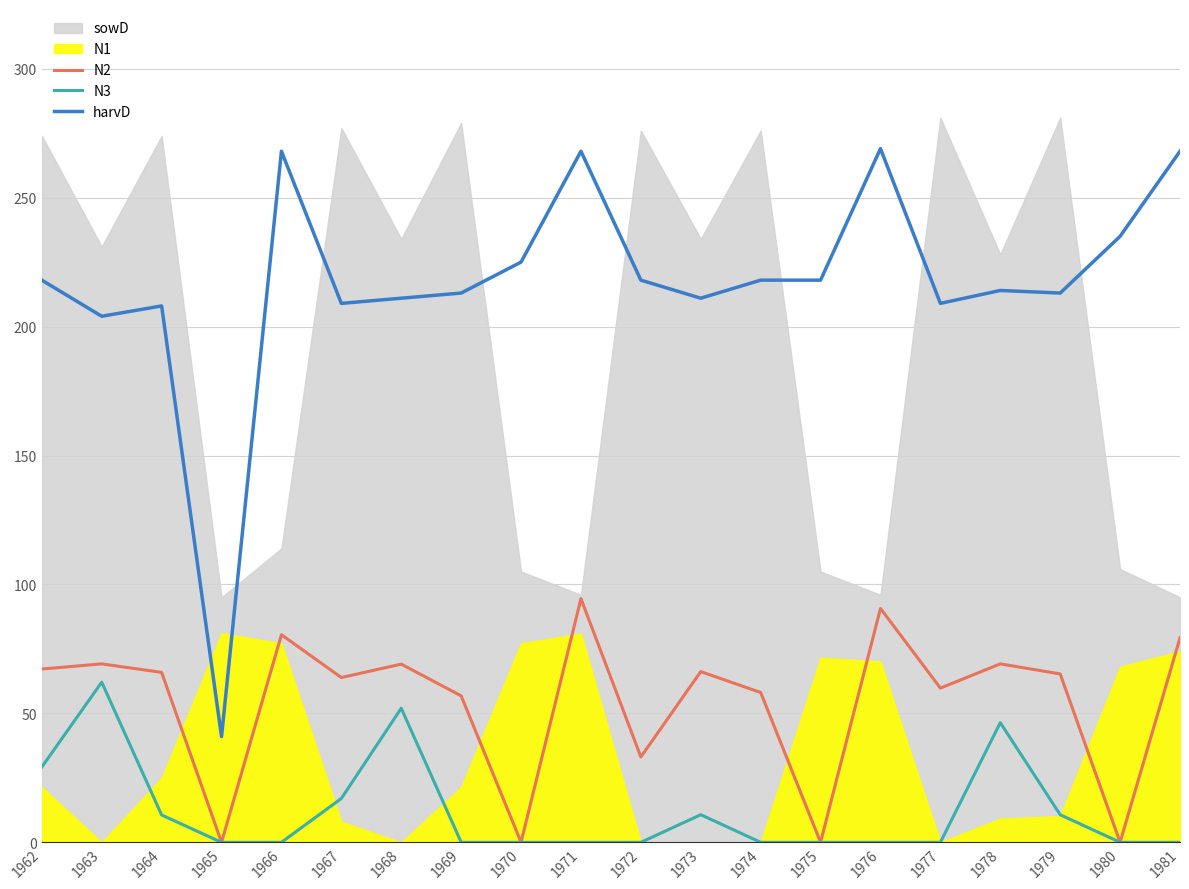

How many interior local valleys does the N2 series have?

7